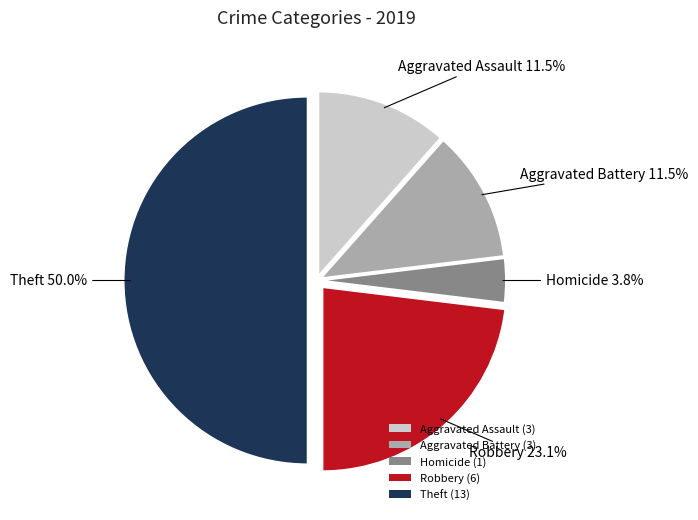

Is the sum of Aggravated Assault (3) and Theft (13) greater than half?

Yes